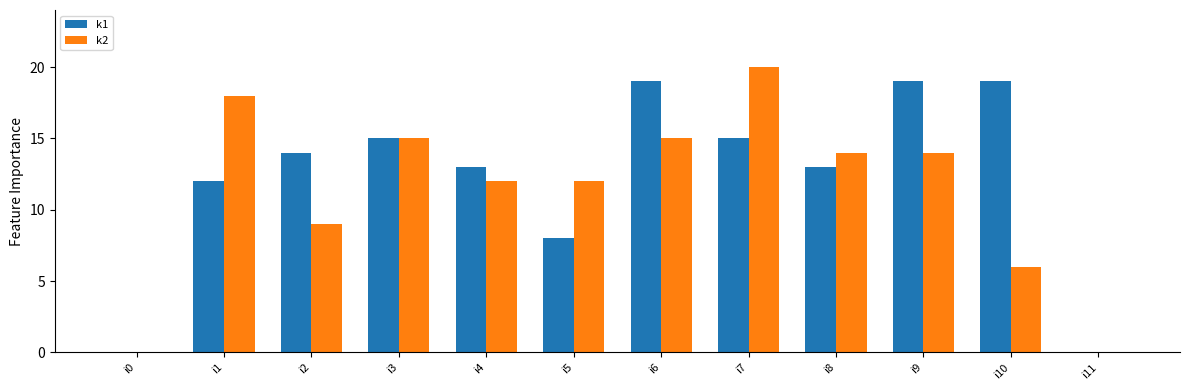

Which series changed the most between i9 and i10?

k2